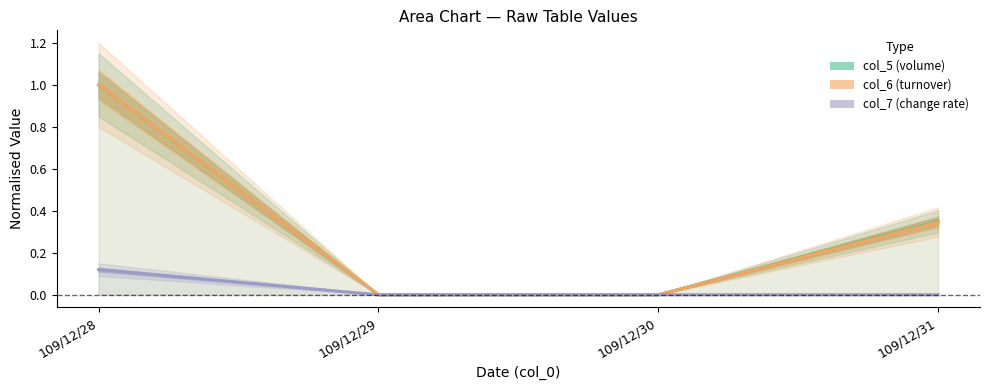

Reading left to right, list all the values displayed in this chart.

col_5 (volume): 109/12/28=1.0	109/12/29=0.0	109/12/30=0.0	109/12/31=0.3
col_6 (turnover): 109/12/28=1.0	109/12/29=0.0	109/12/30=0.0	109/12/31=0.3
col_7 (change rate): 109/12/28=0.1	109/12/29=0.0	109/12/30=0.0	109/12/31=0.0